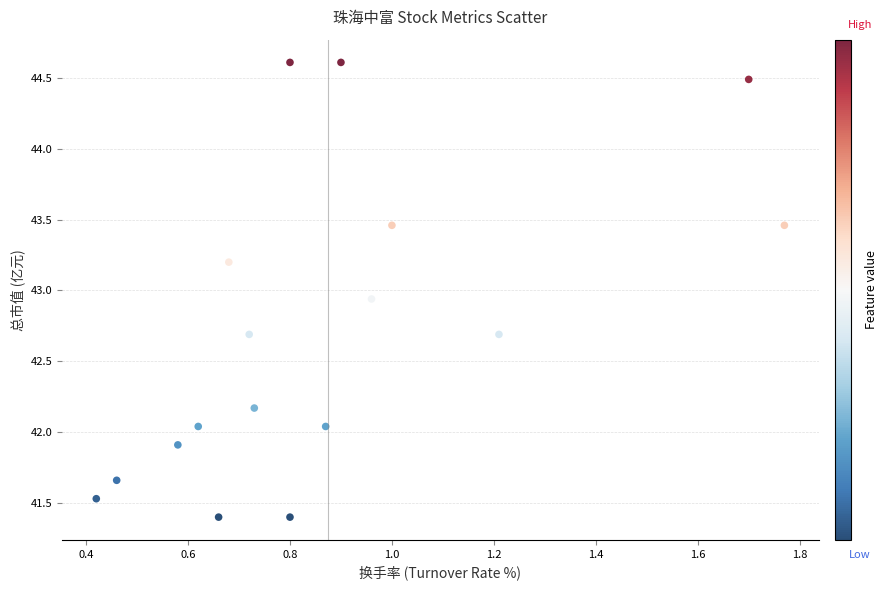

What is the range of X values (max minus min)?

1.4